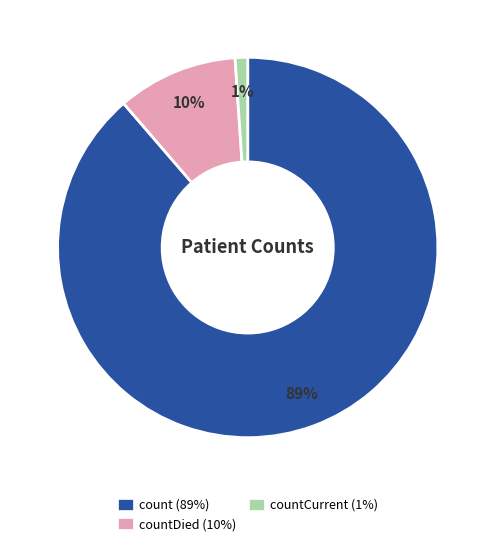

Rank the categories by value from lowest to highest.

countCurrent (1%), countDied (10%), count (89%)